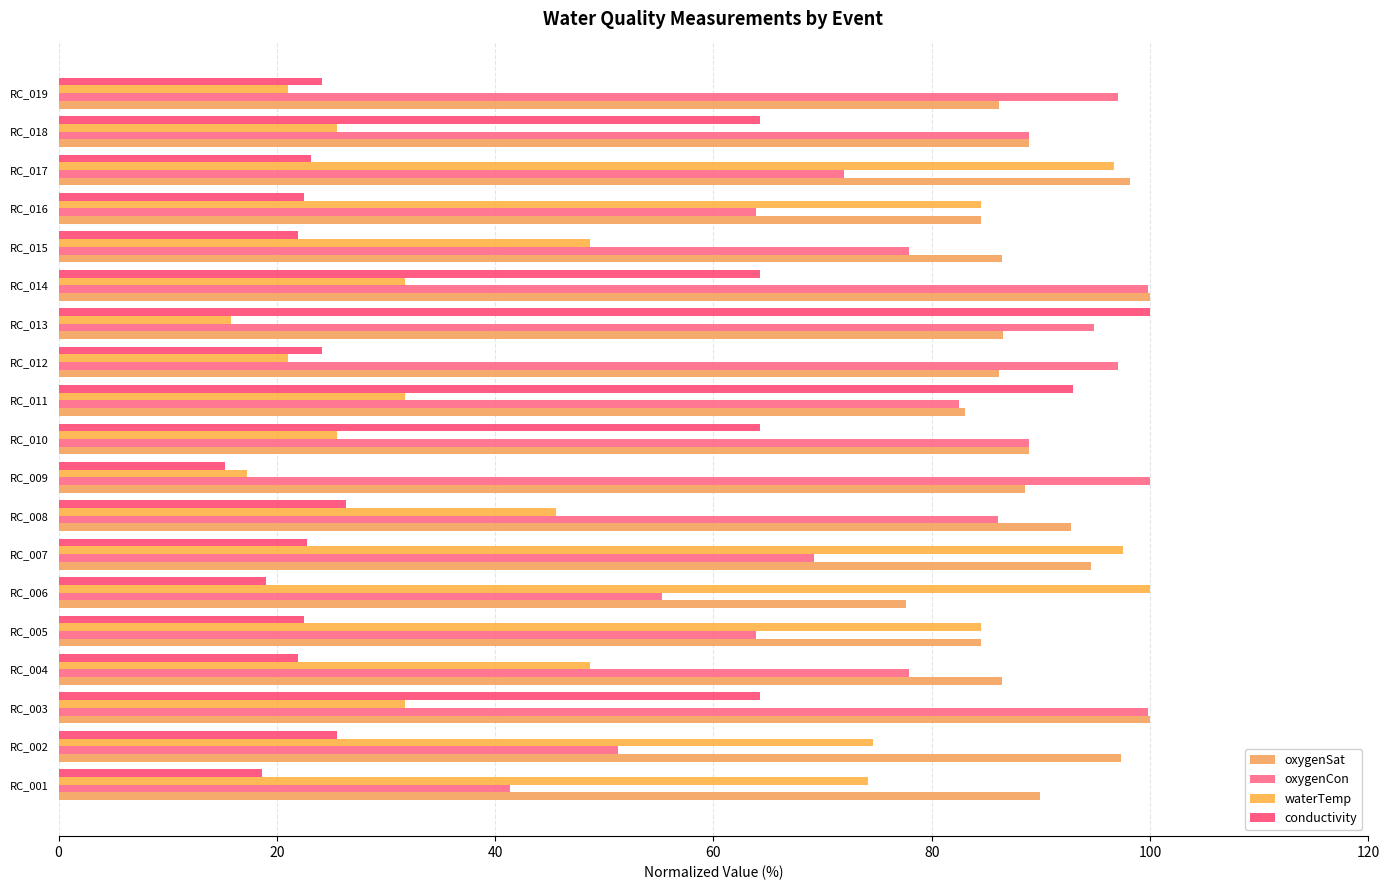

At which label does waterTemp reach its minimum?

RC_013